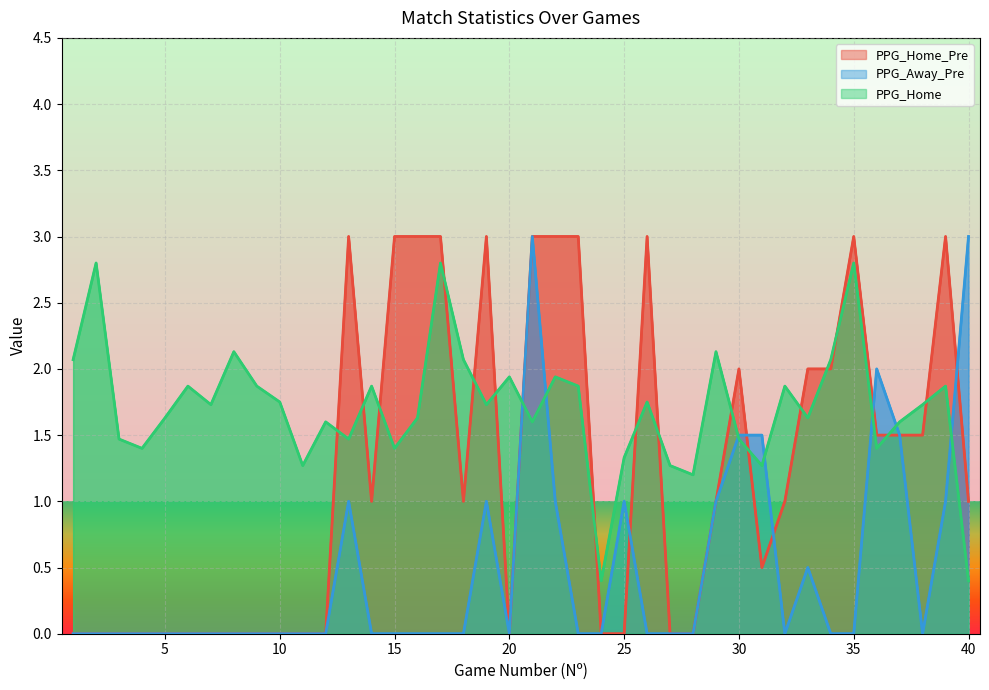

How many positive values does the PPG_Away_Pre series have?

13